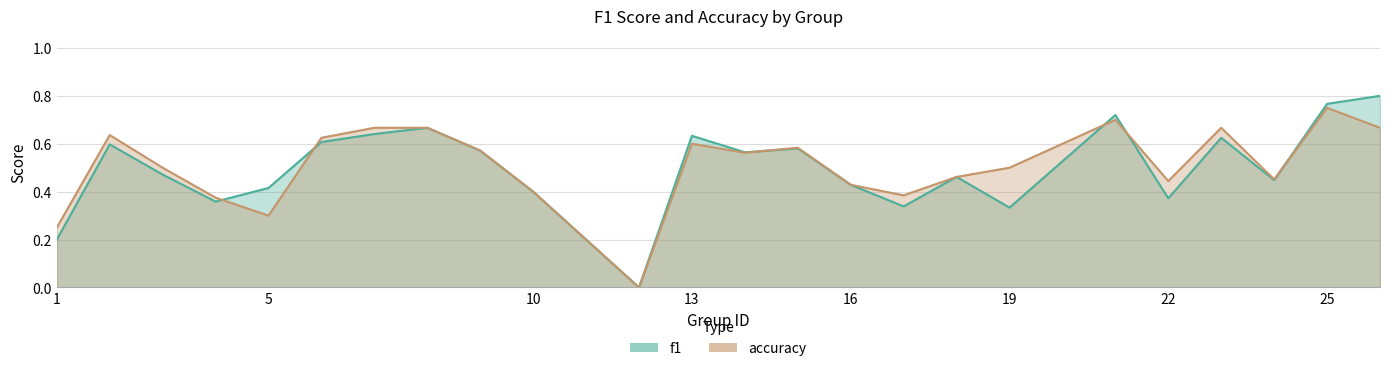

Reading left to right, transcribe all the data shown in this chart.

f1: 0.2	0.6	0.5	0.4	0.4	0.6	0.6	0.7	0.6	0.4	0.0	0.6	0.6	0.6	0.4	0.3	0.5	0.3	0.7	0.4	0.6	0.4	0.8	0.8
accuracy: 0.2	0.6	0.5	0.4	0.3	0.6	0.7	0.7	0.6	0.4	0.0	0.6	0.6	0.6	0.4	0.4	0.5	0.5	0.7	0.4	0.7	0.5	0.8	0.7